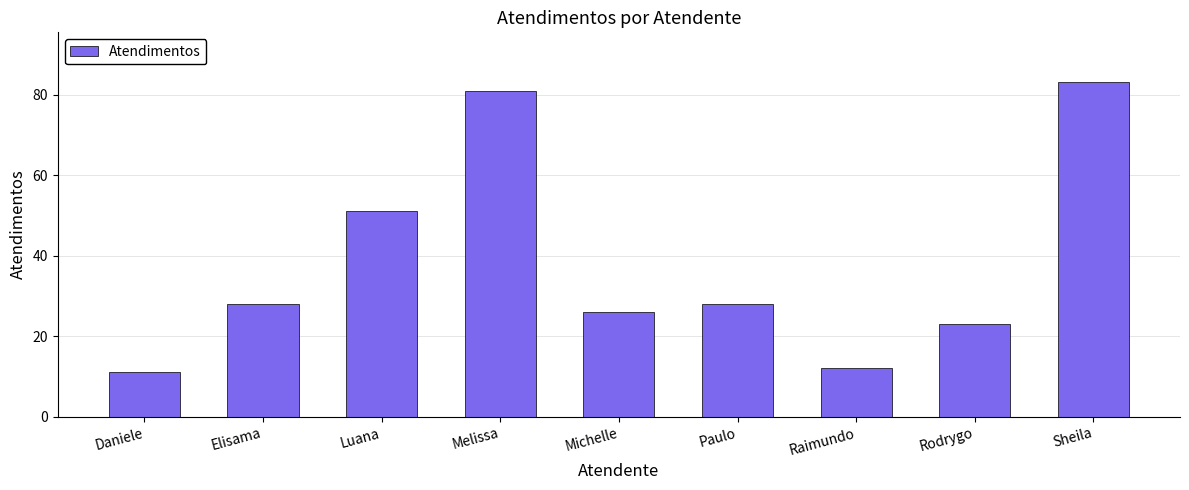

Is it true that the value at Raimundo is 17?

False